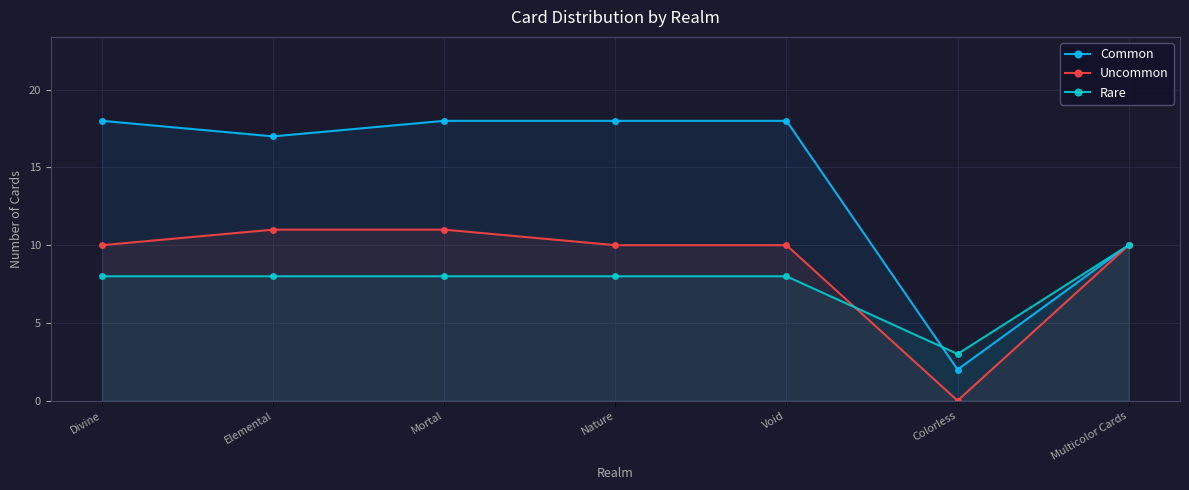

What is the sum of the Rare values at Elemental and Divine?

16